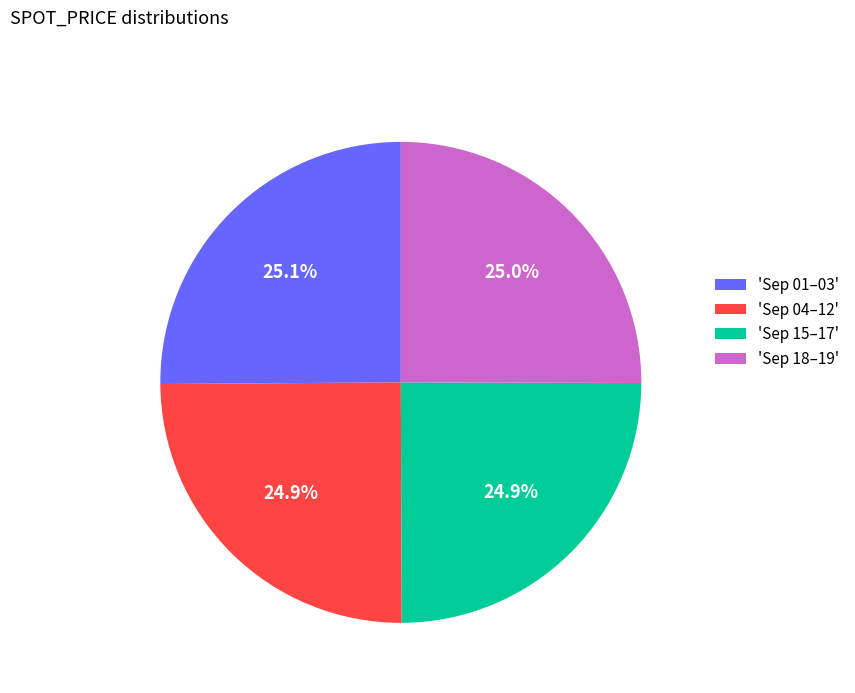

Count the number of slices in the pie.

4